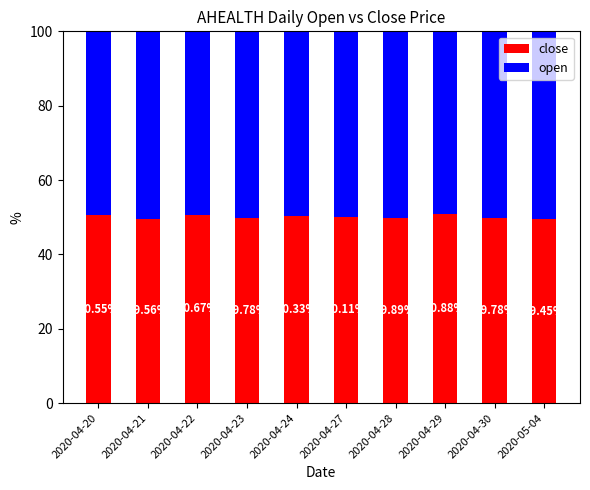

What is the total value across all series at 2020-04-27?

100.0